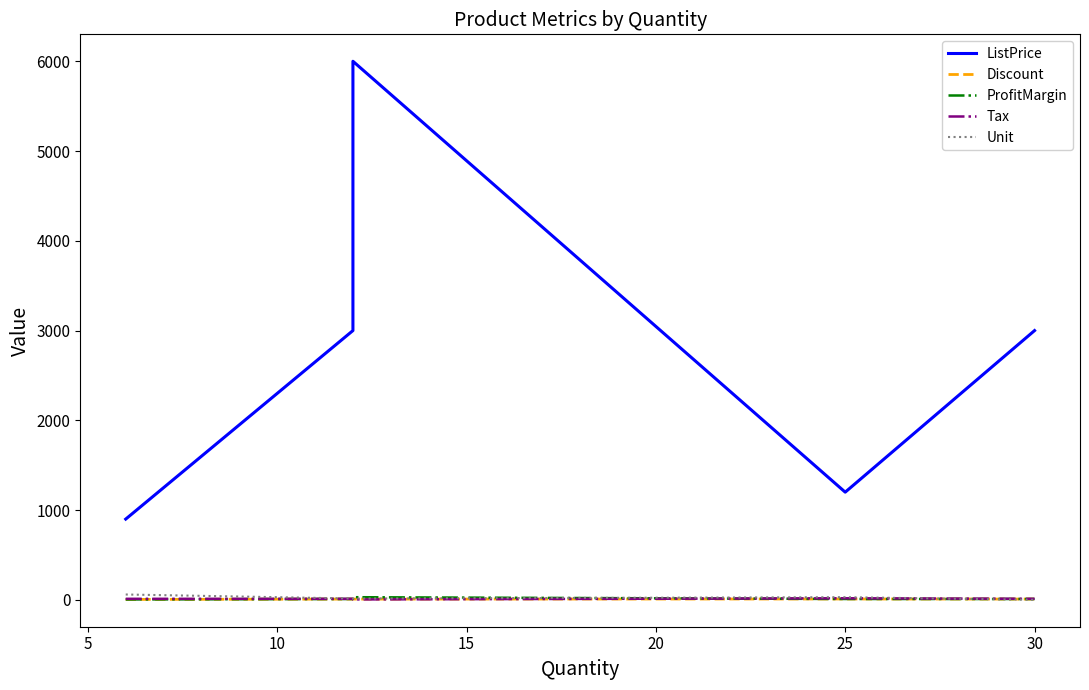

What is the maximum value shown in the chart?

6000